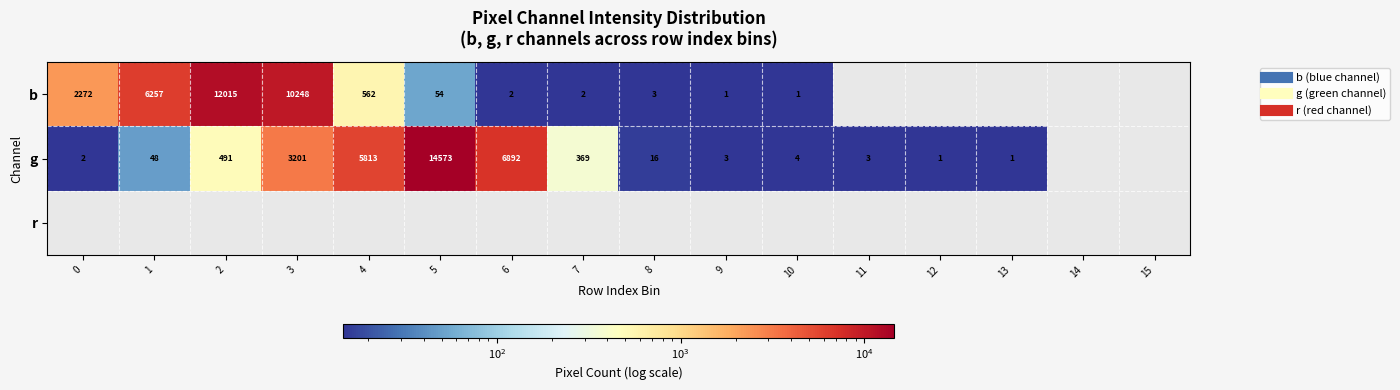

The value of g at 10 is 3. True or false?

False